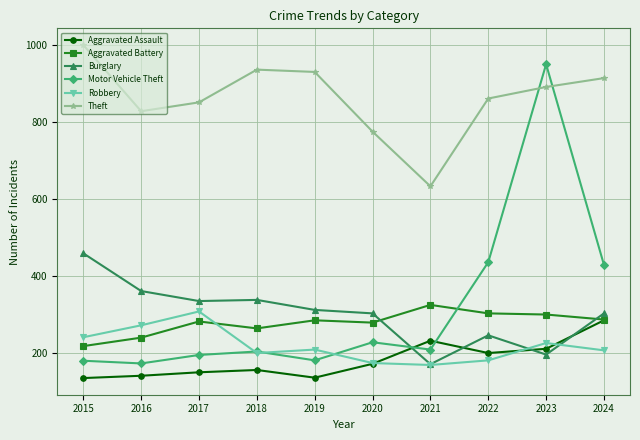

True or false: Robbery and Aggravated Assault cross at least once.

True